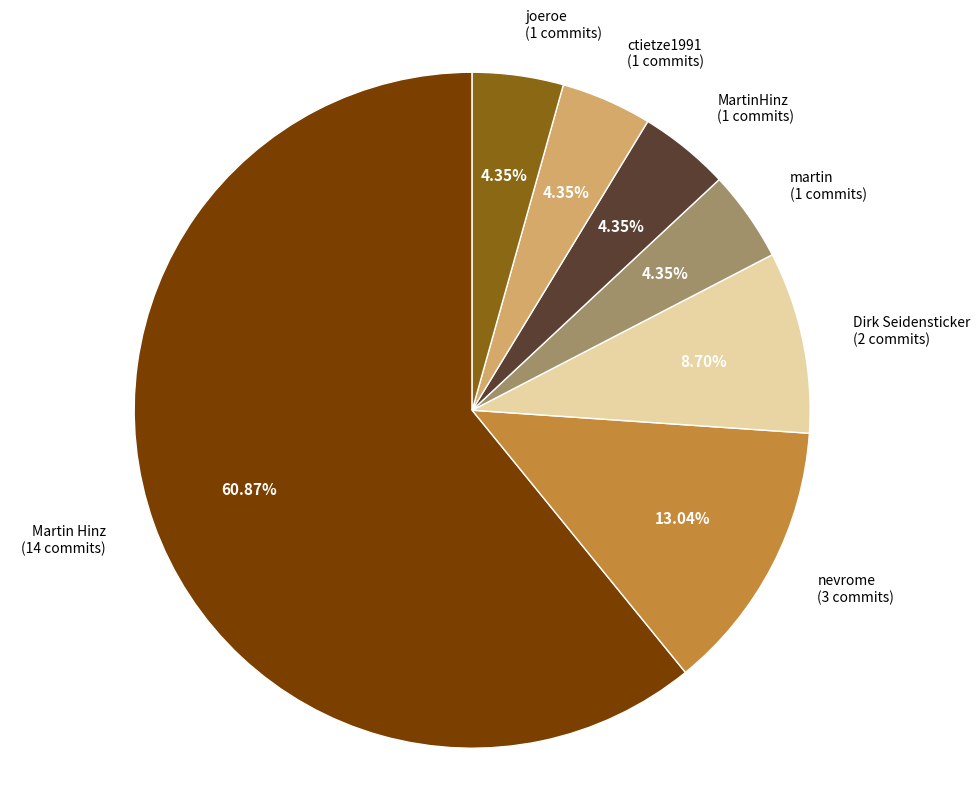

To the nearest percent, what portion does Dirk Seidensticker represent?

9%